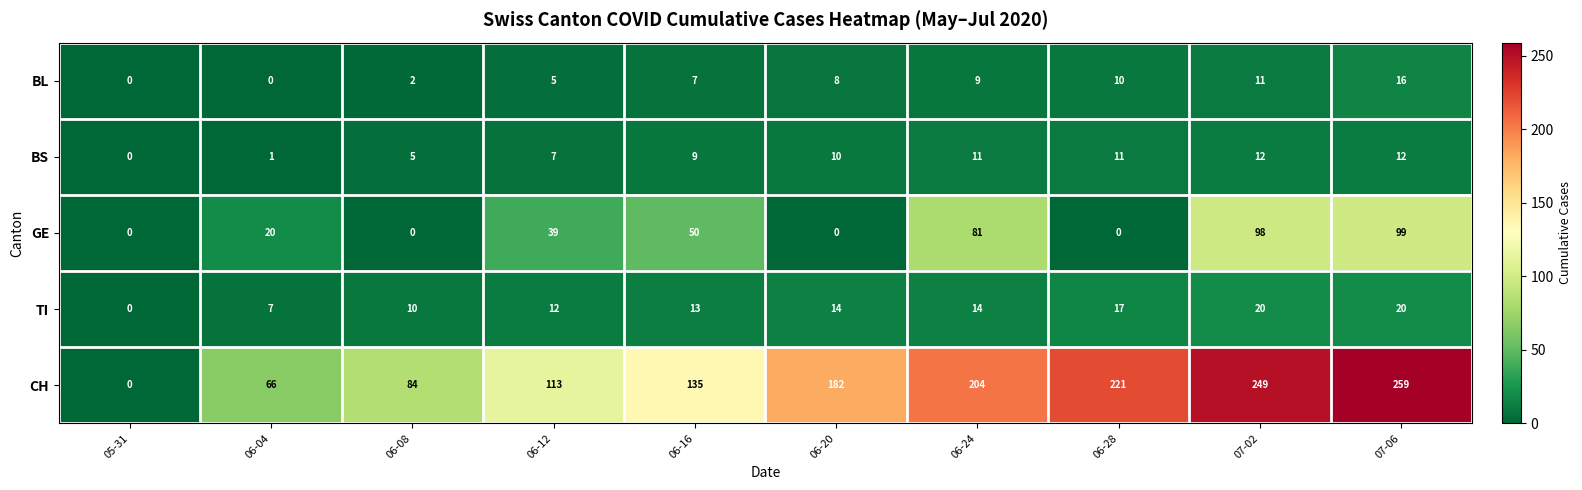

At which label is BS closest to 6?

06-08